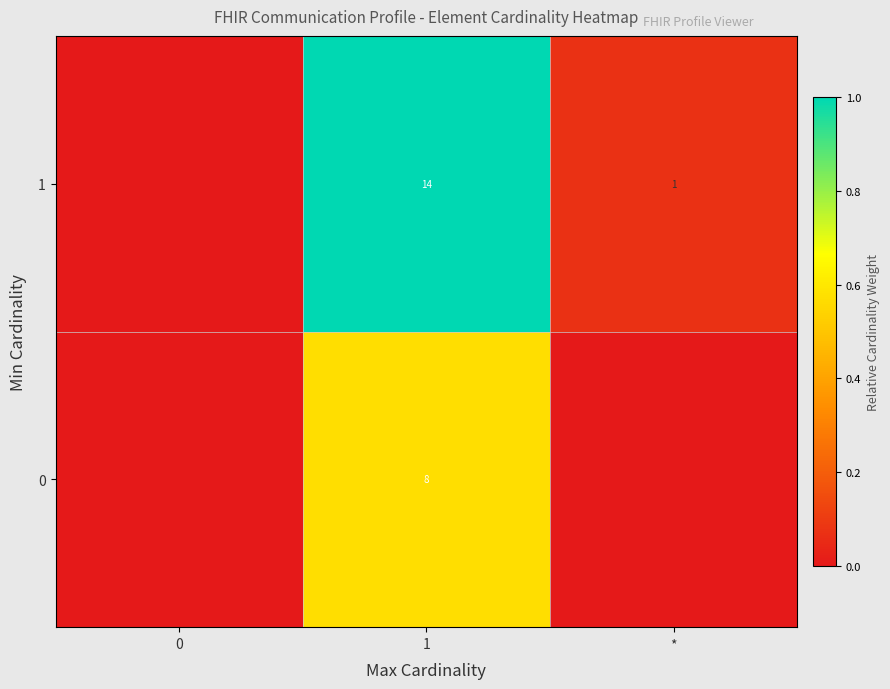

Rank the series at 1 from lowest to highest value.

0, 1